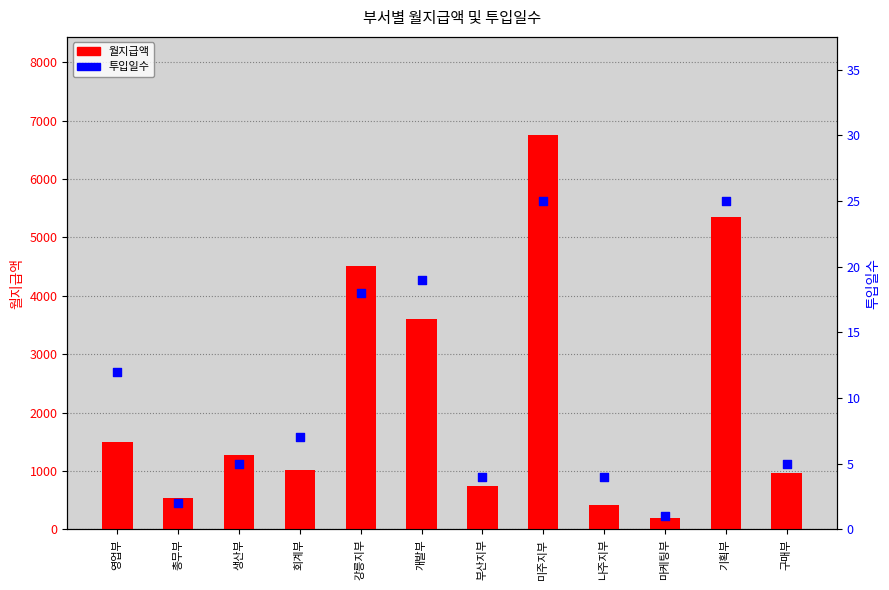

Which series reaches the minimum Y coordinate?

투입일수